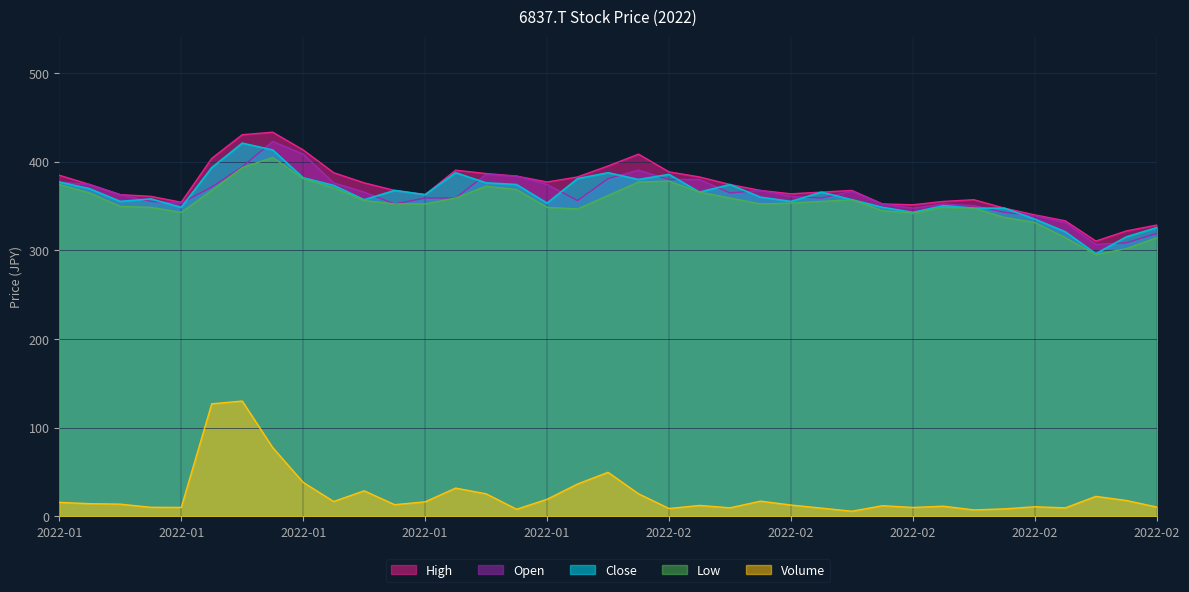

What position from the left is 2022-01-04?

1